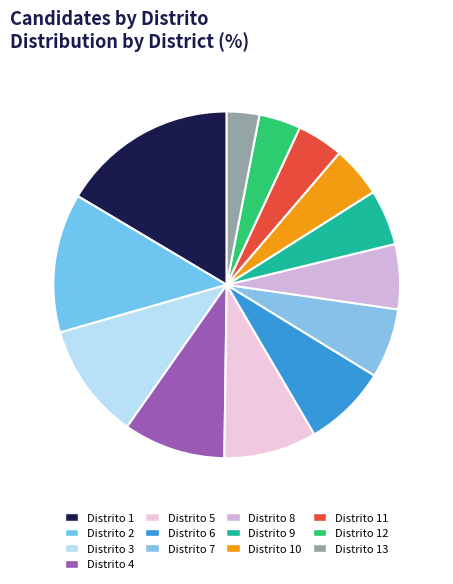

How many slices are in this pie chart?

13